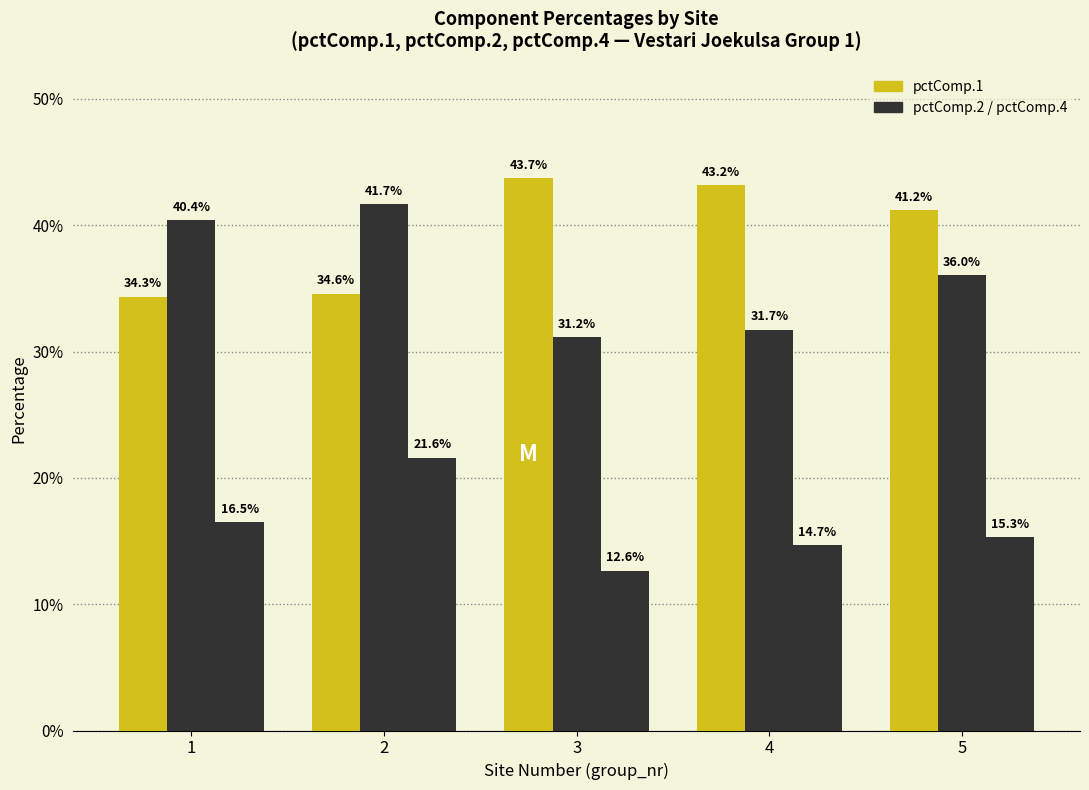

Are the bars horizontal?

No